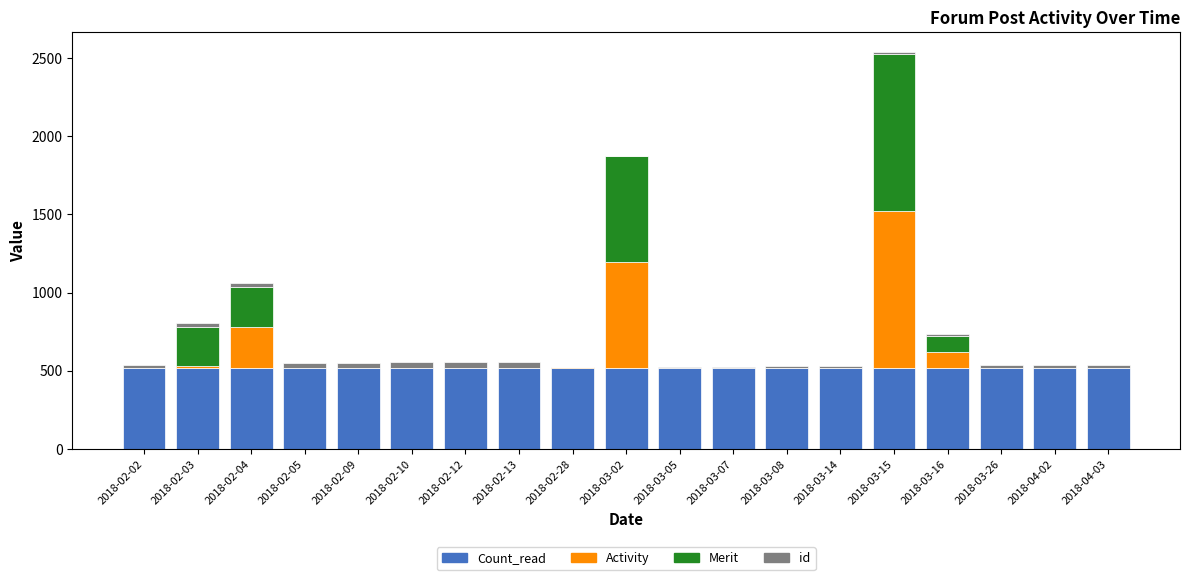

What is the maximum value for Count_read?

521